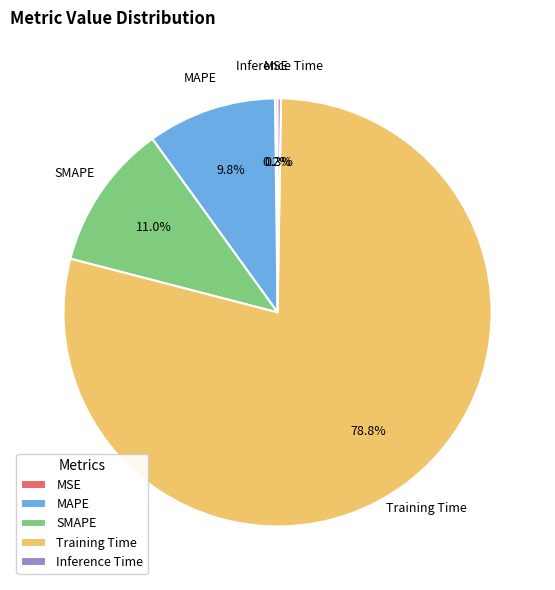

What portion of the pie excludes MAPE?

90.2%